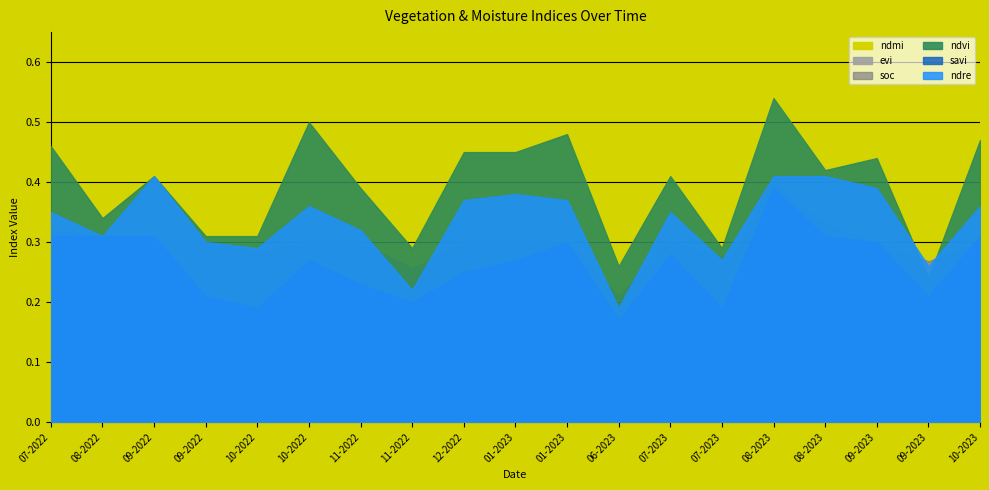

Read the evi value at 13-09-2022.

0.3